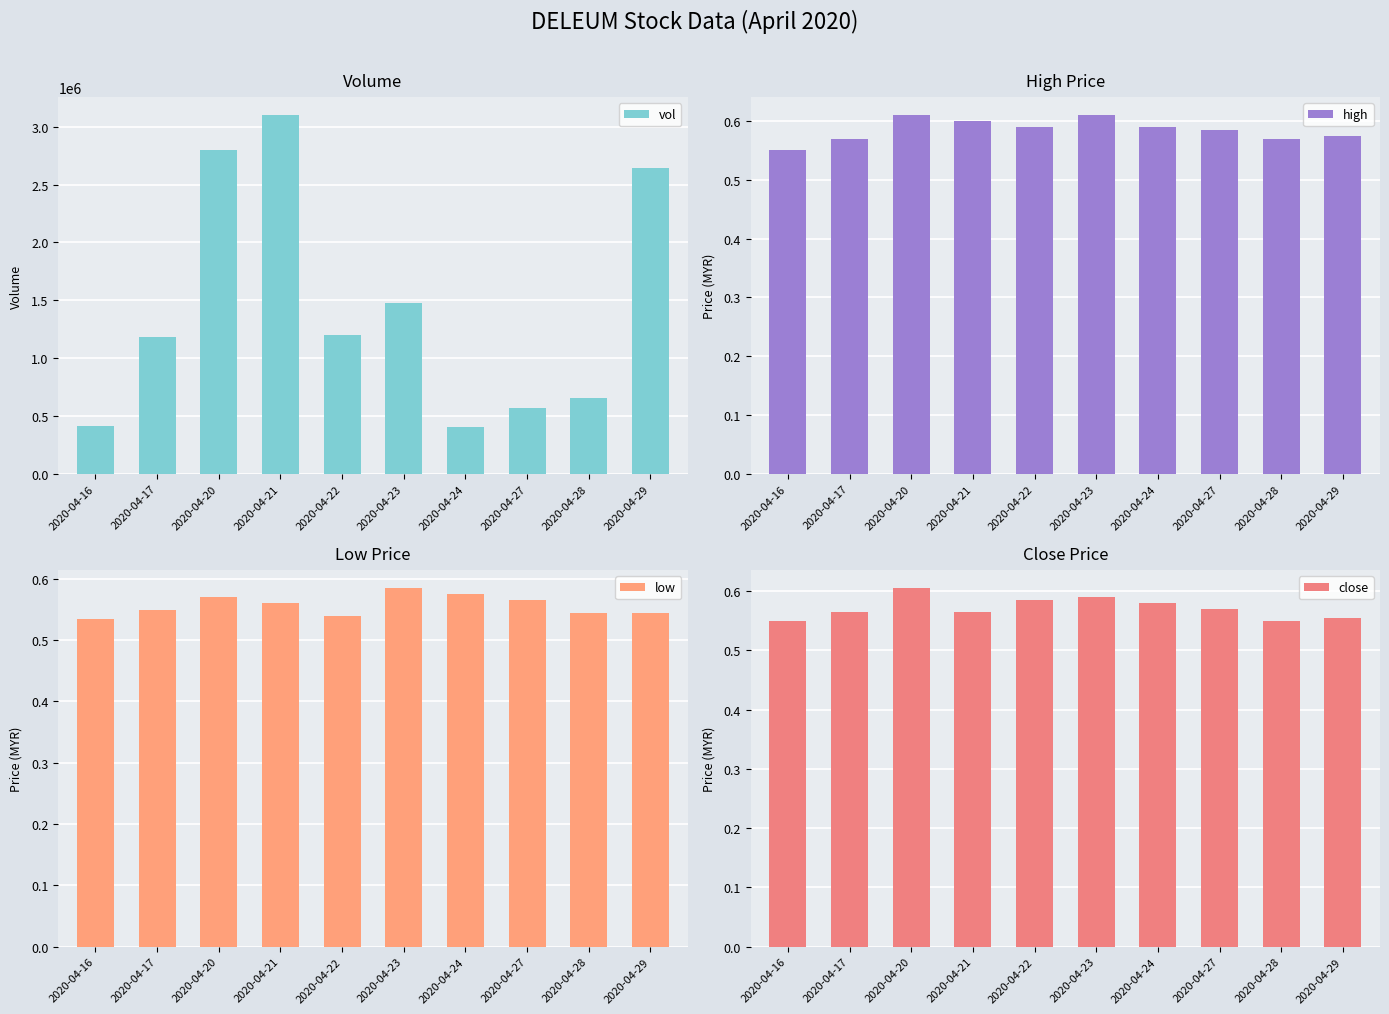

At which category is the sum across all series the highest?

2020-04-21